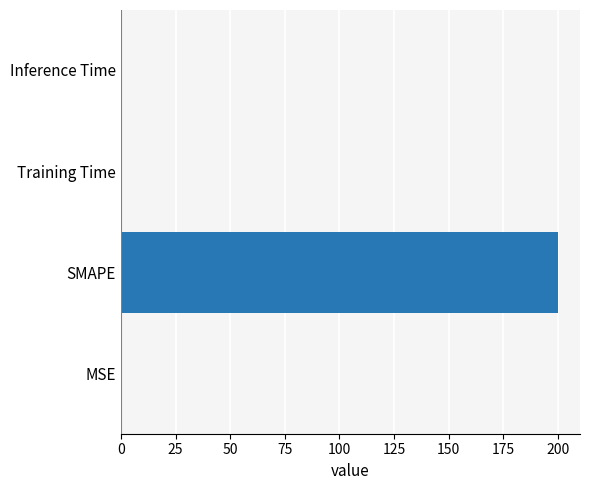

The value at Training Time is 0.0. True or false?

True